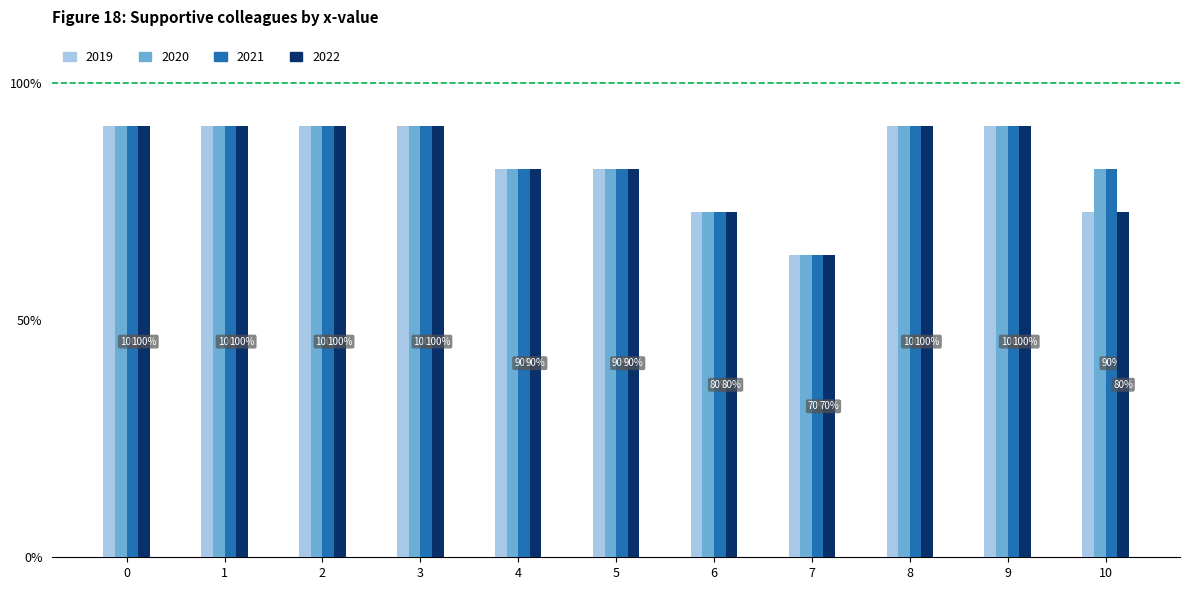

The 2019 series shows 5 at 5. True or false?

False